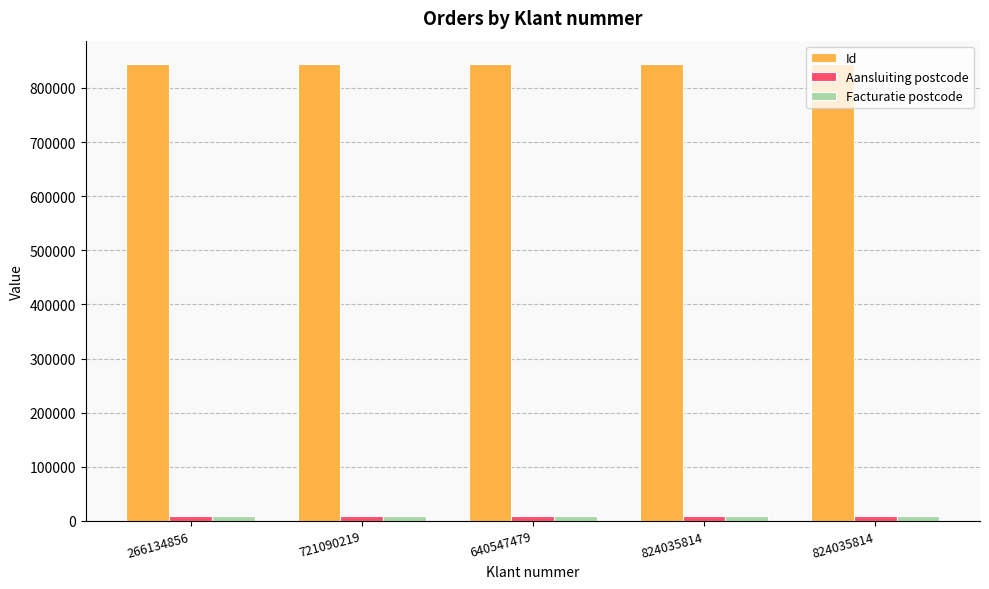

What is the difference between the second highest and second lowest values in the Aansluiting postcode series?

2